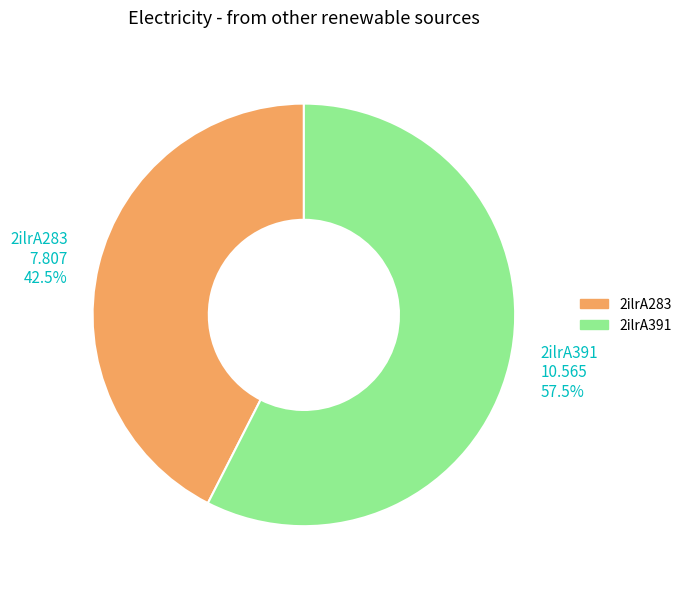

Which slice is the smallest?

2ilrA283